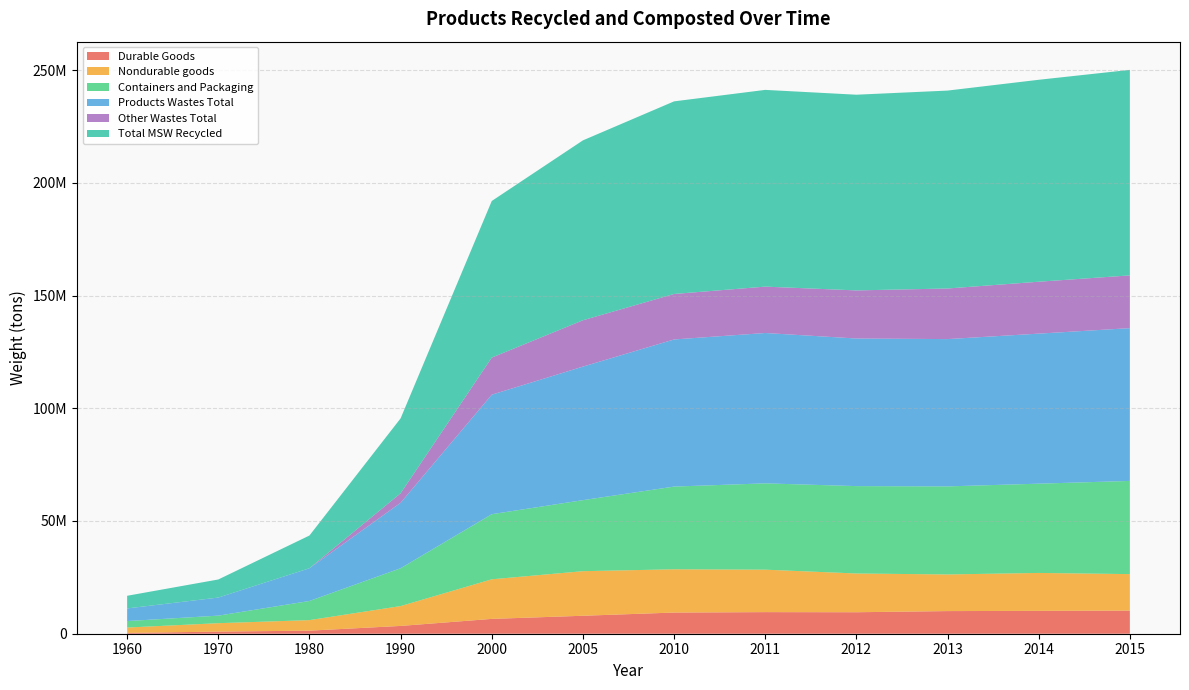

Reading right to left, what are all the values shown in this chart?

Durable Goods: 2015=10250000	2014=10140000	2013=10040000	2012=9530000	2011=9580000	2010=9390000	2005=7970000	2000=6580000	1990=3460000	1980=1360000	1970=940000	1960=350000
Nondurable goods: 2015=16190000	2014=16820000	2013=16250000	2012=17180000	2011=18830000	2010=19190000	2005=19770000	2000=17560000	1990=8800000	1980=4670000	1970=3730000	1960=2390000
Containers and Packaging: 2015=41330000	2014=39590000	2013=39050000	2012=38760000	2011=38280000	2010=36680000	2005=31500000	2000=28870000	1990=16780000	1980=8490000	1970=3350000	1960=2870000
Products Wastes Total: 2015=67770000	2014=66550000	2013=65340000	2012=65470000	2011=66690000	2010=65260000	2005=59240000	2000=53010000	1990=29040000	1980=14520000	1970=8020000	1960=5610000
Other Wastes Total: 2015=23390000	2014=23020000	2013=22440000	2012=21330000	2011=20570000	2010=20170000	2005=20550000	2000=16450000	1990=4200000	1980=0	1970=0	1960=0
Total MSW Recycled: 2015=91160000	2014=89570000	2013=87780000	2012=86800000	2011=87260000	2010=85430000	2005=79790000	2000=69460000	1990=33240000	1980=14520000	1970=8020000	1960=5610000